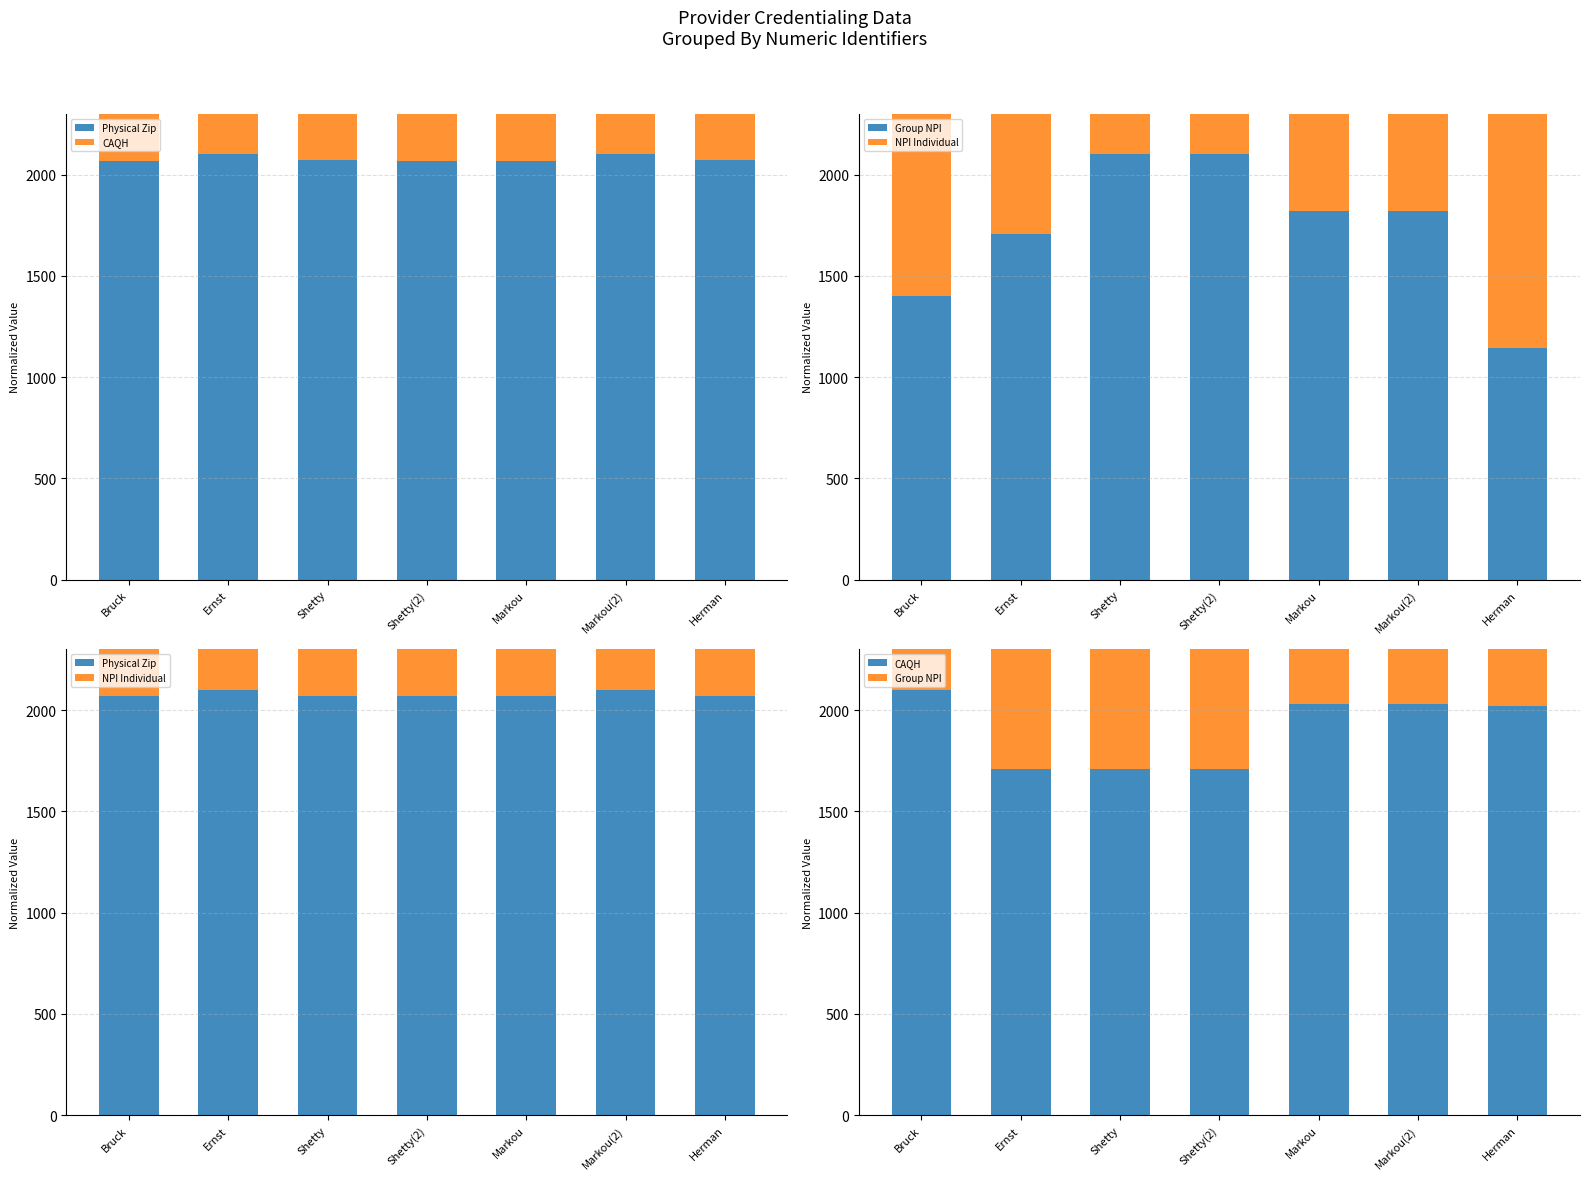

What are all the series names shown in the legend?

Physical Zip, CAQH, Group NPI, NPI Individual